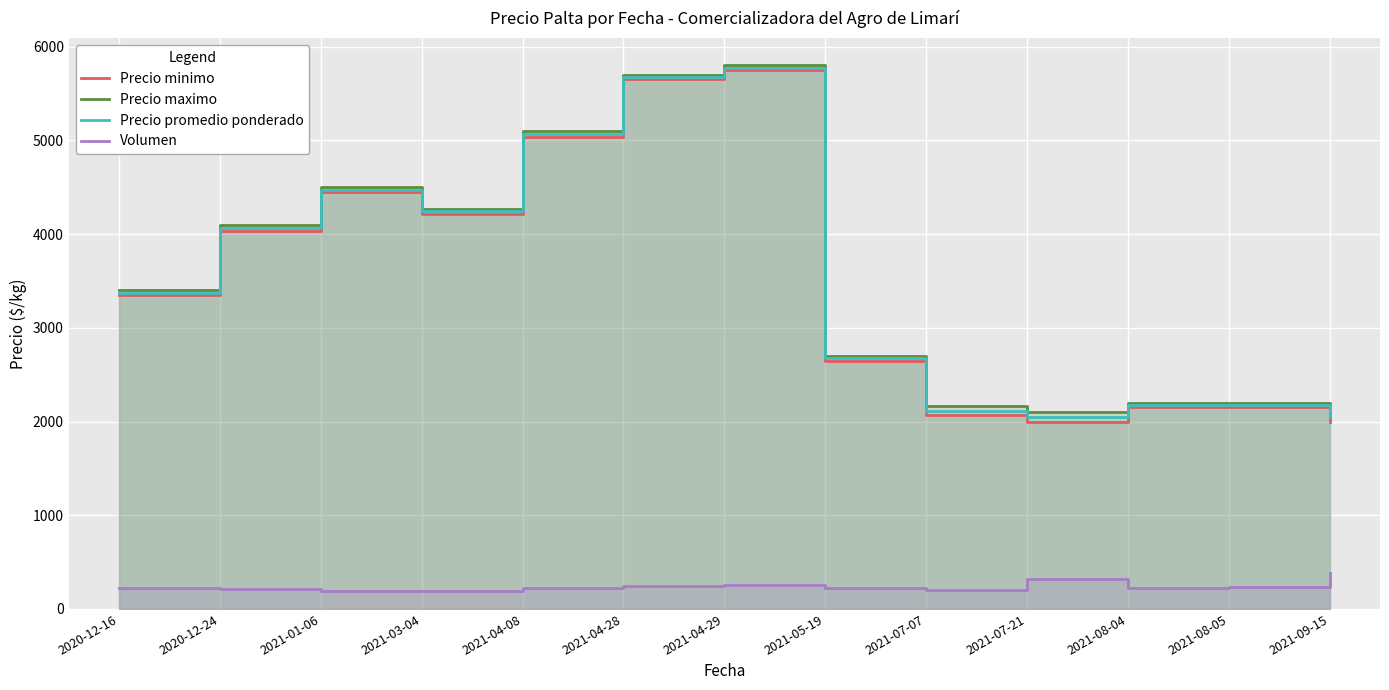

What is the difference between the maximum and second lowest values in the Volumen series?

197.3